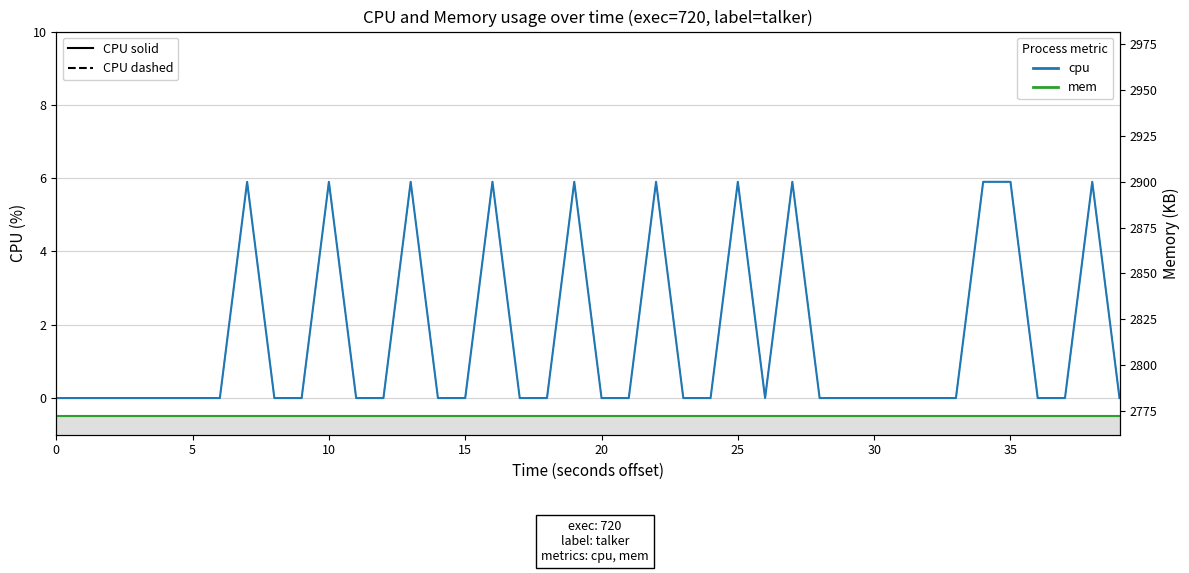

What is the total value across all series at 24?

2772.0